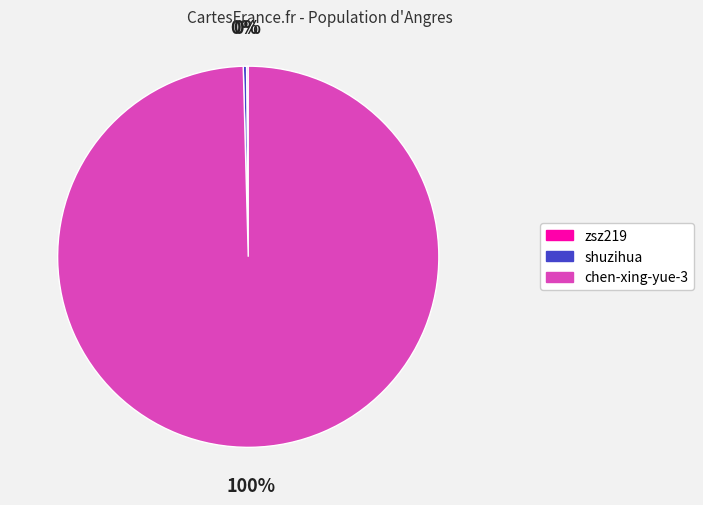

What is the largest slice in the pie chart?

chen-xing-yue-3